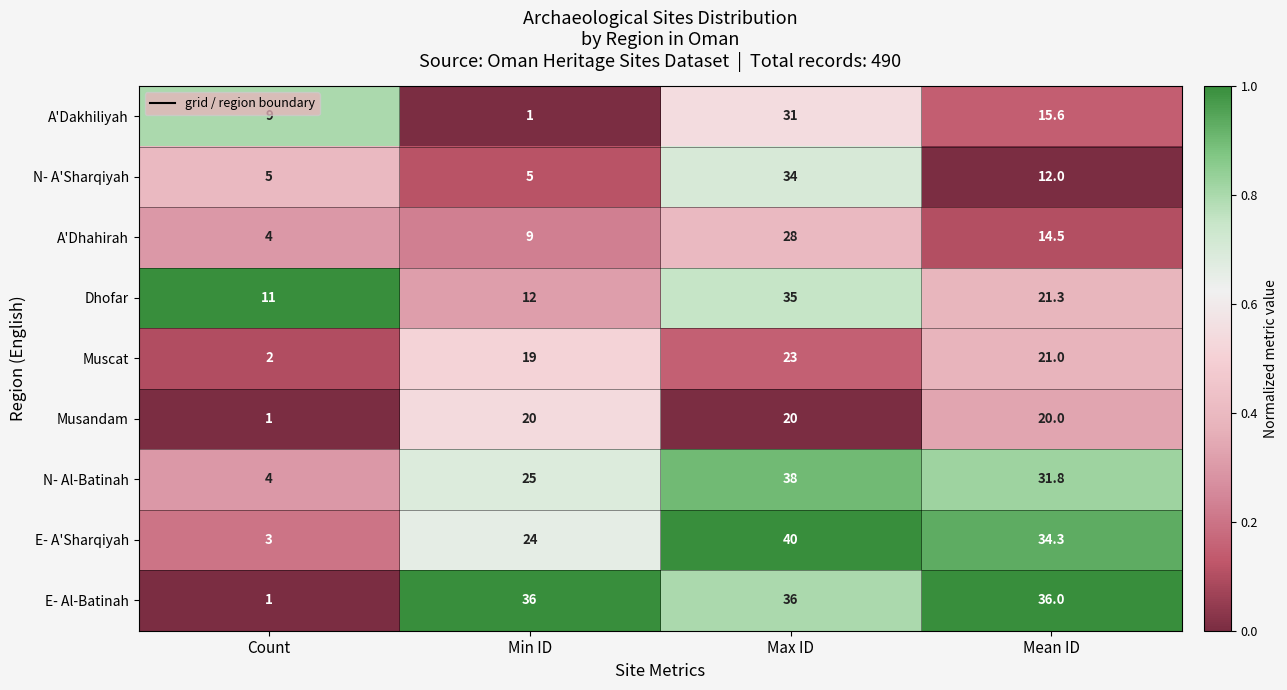

At which label is N- Al-Batinah closest to 21?

Min ID